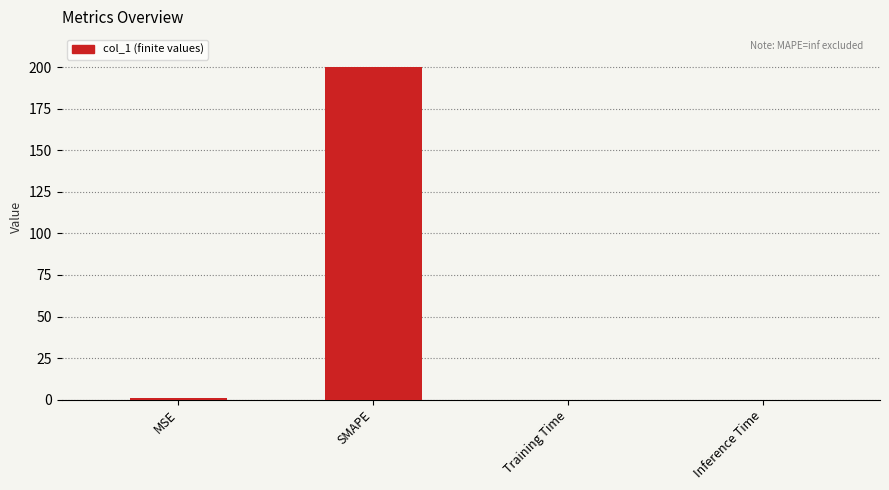

The value at Training Time is 0.0. True or false?

True